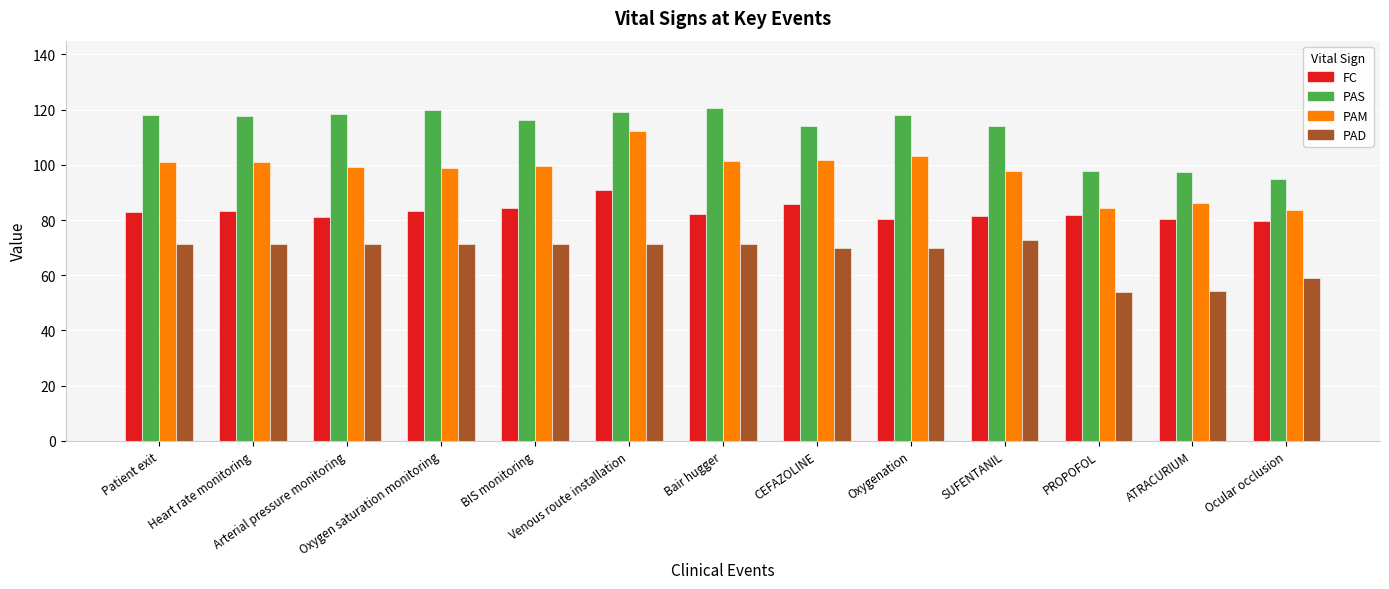

At which category is the sum across all series the highest?

Venous route installation